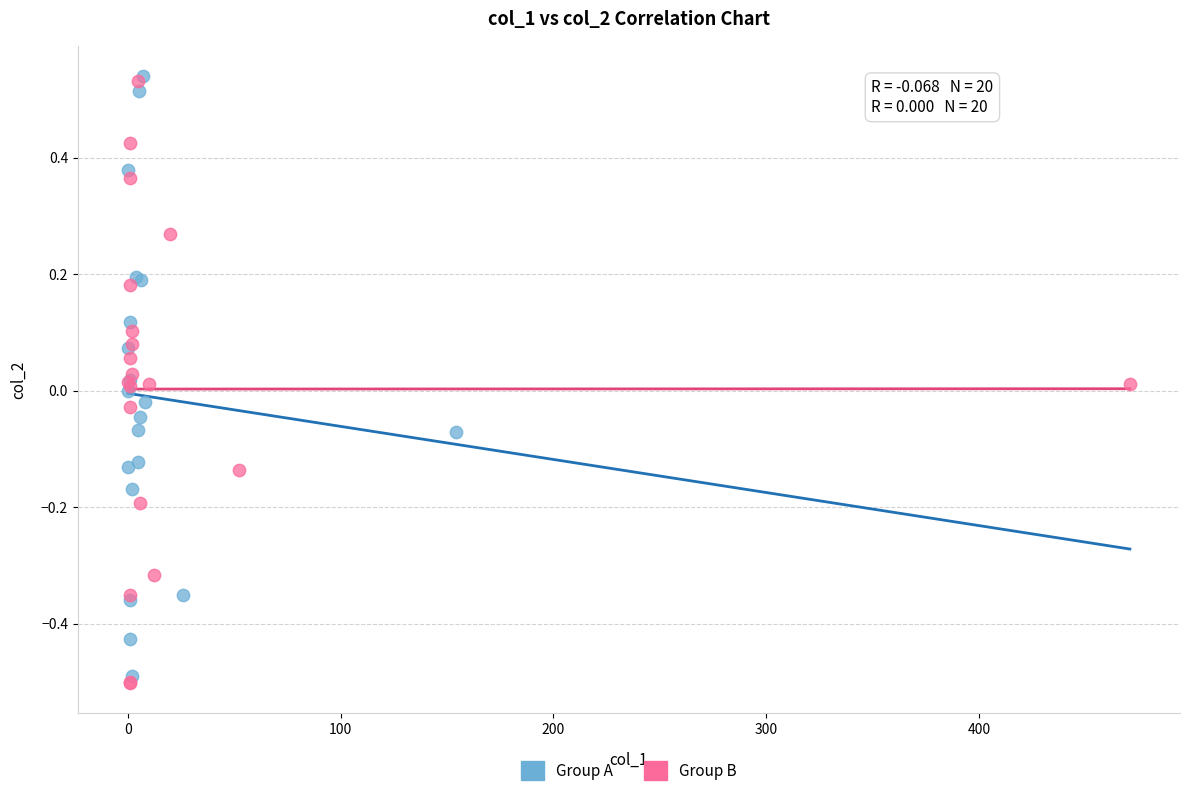

Which series contains the lowest Y value?

Group B